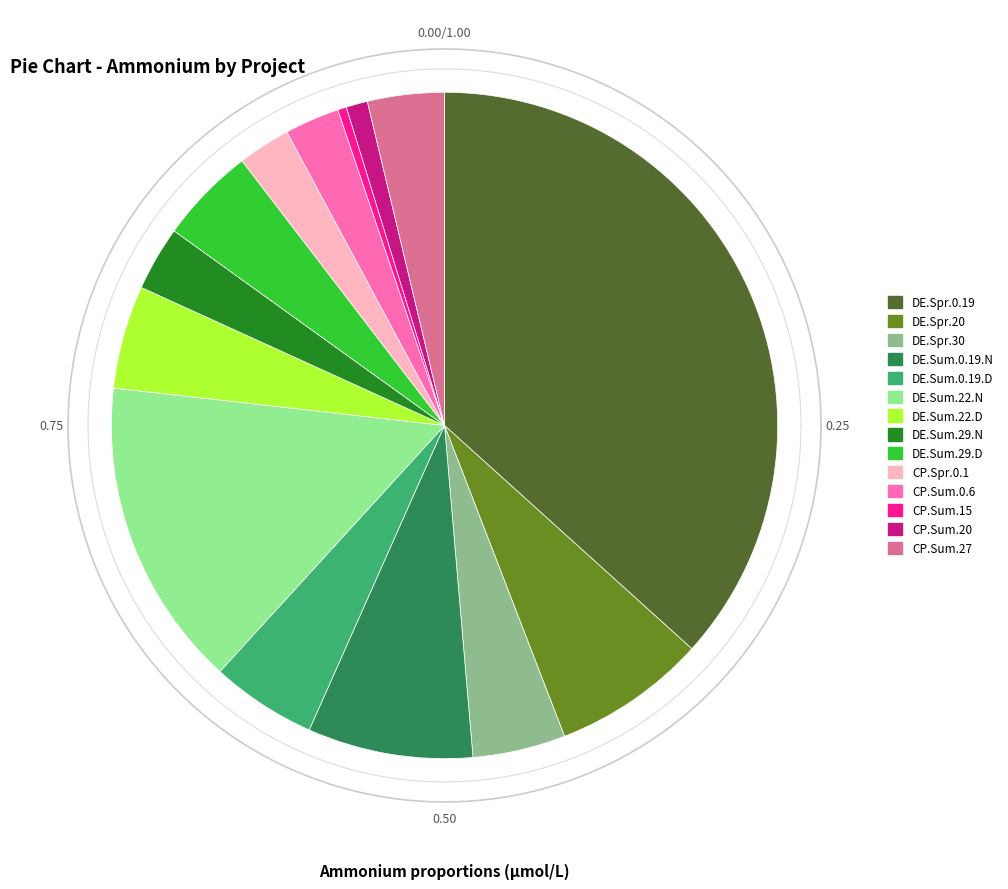

To the nearest percent, what is the difference between the CP.Spr.0.1 and CP.Sum.15 slice percentages?

2%